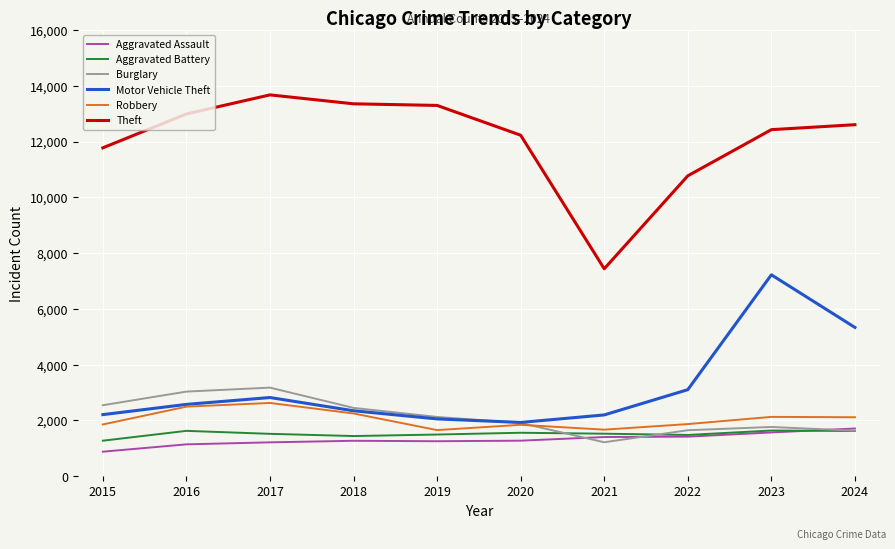

Which category has the highest value across all series?

2017